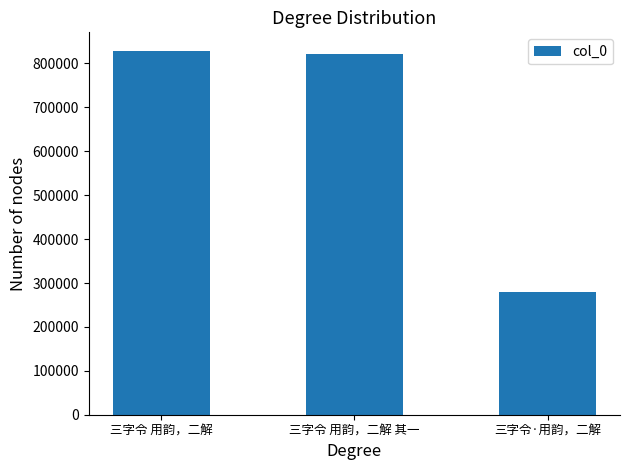

What is the difference between the values at 三字令 用韵，二解 and 三字令 用韵，二解 其一?

6900